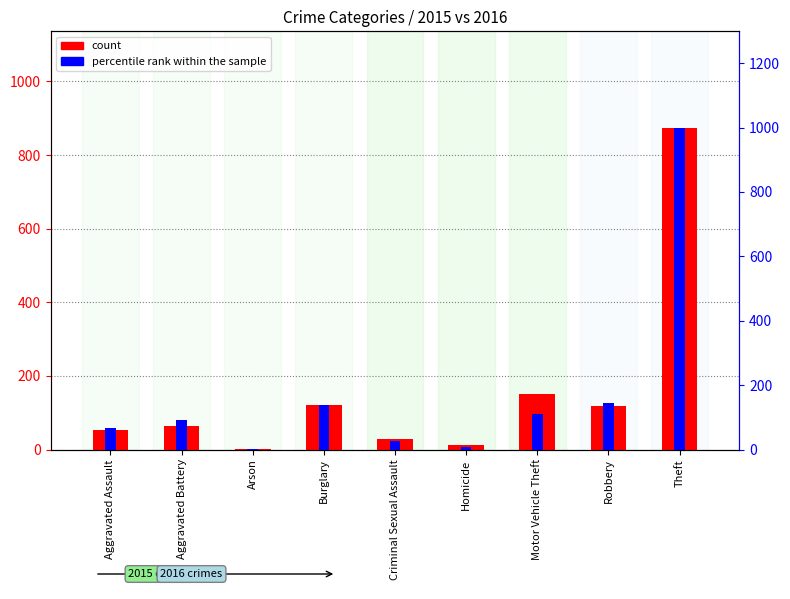

List the series in order of their peak value, lowest first.

count, percentile rank within the sample